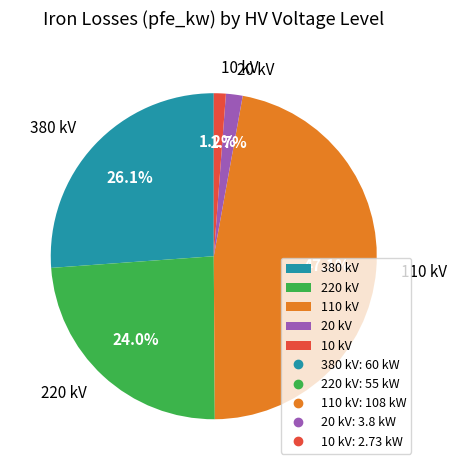

Approximately how many times larger is the value at 20 kV compared to 10 kV?

1.4